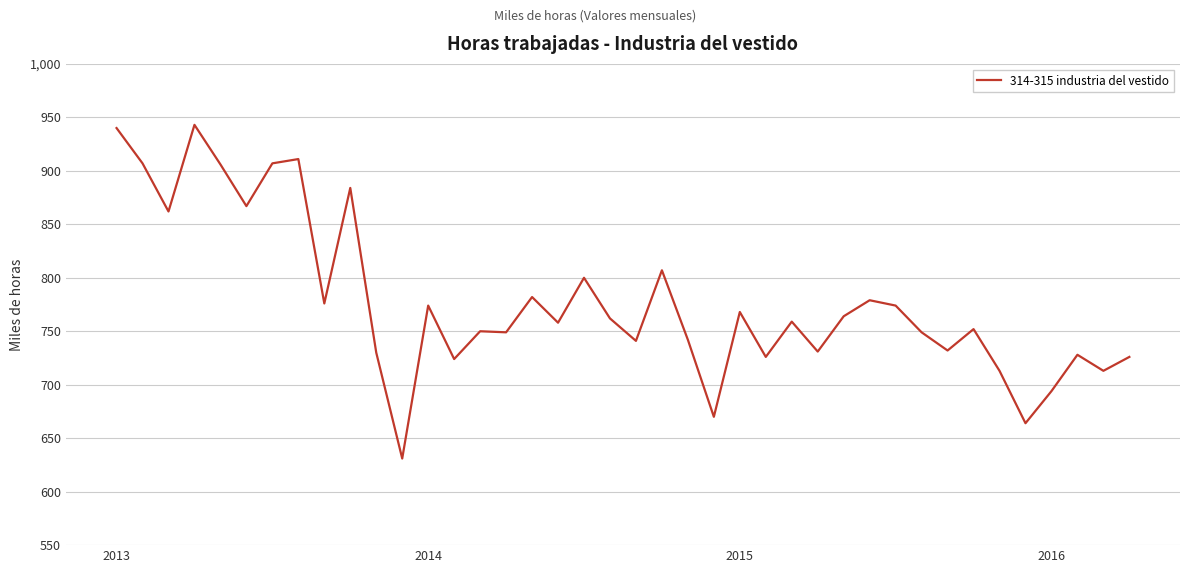

What is the minimum value shown in the chart?

631